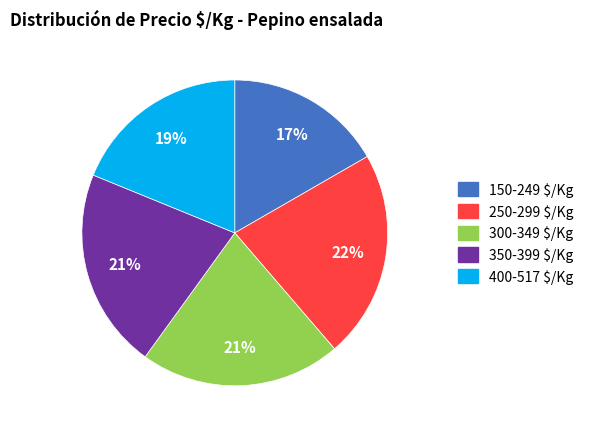

The 400-517 $/Kg slice represents 19% of the pie. True or false?

True